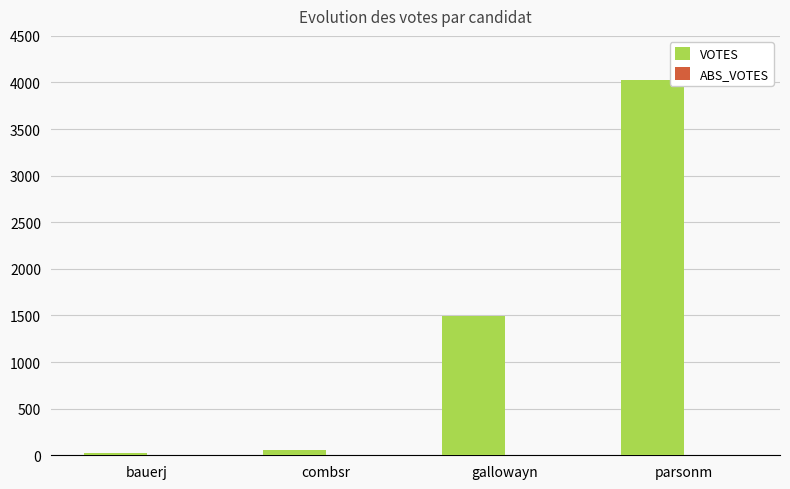

How many series are shown in this chart?

1